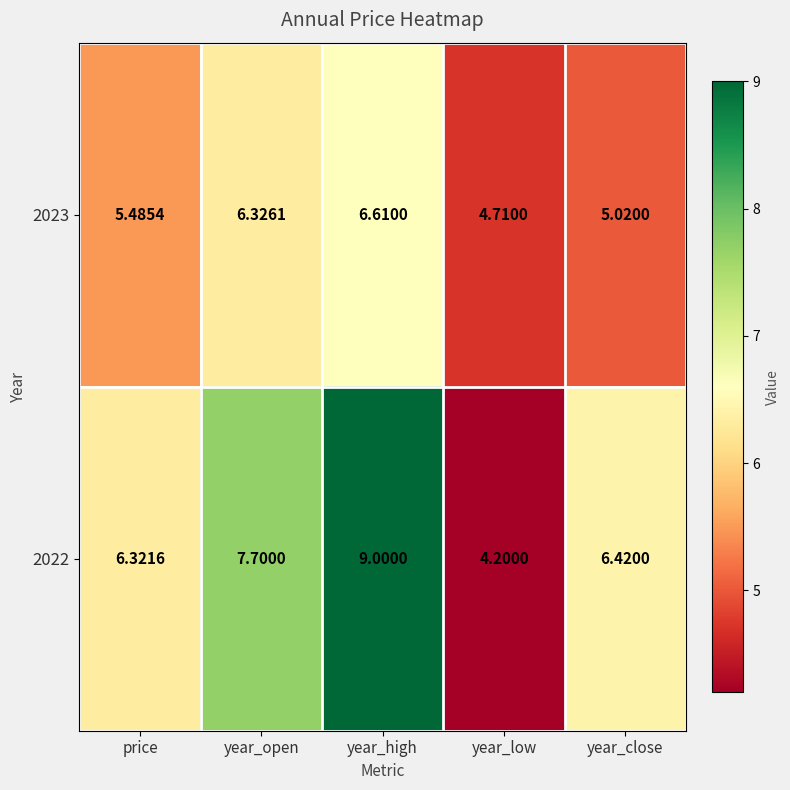

What is the smallest value displayed?

4.2